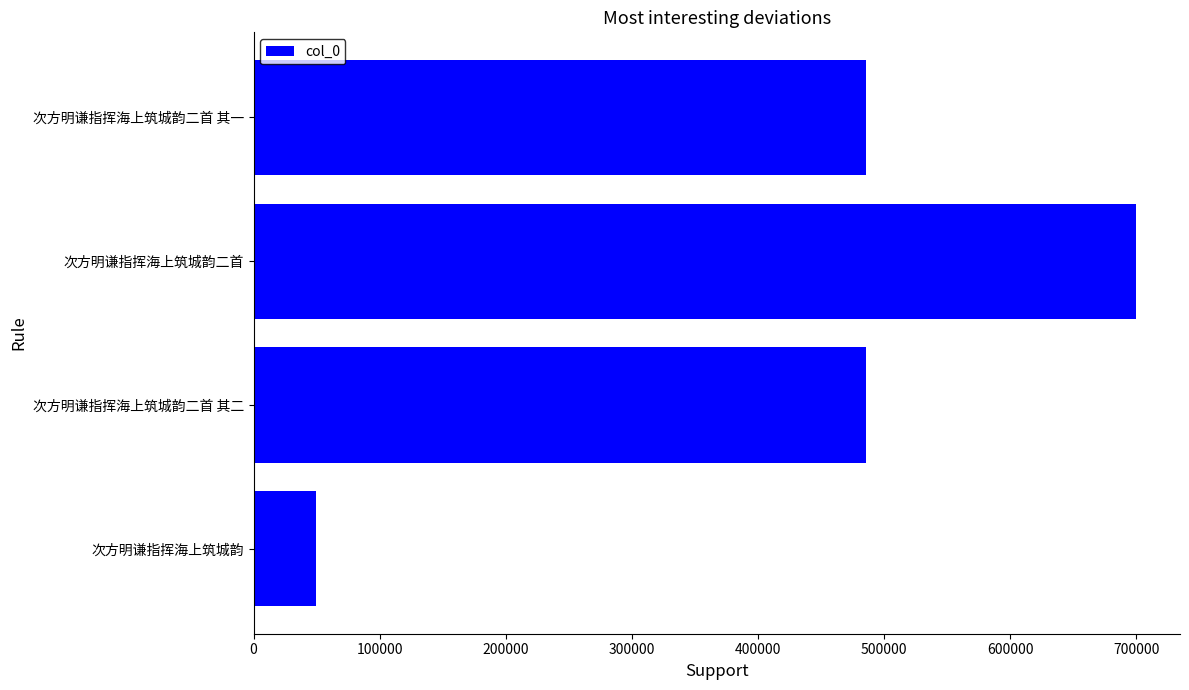

The chart shows a value of 49155 at 次方明谦指挥海上筑城韵. True or false?

True